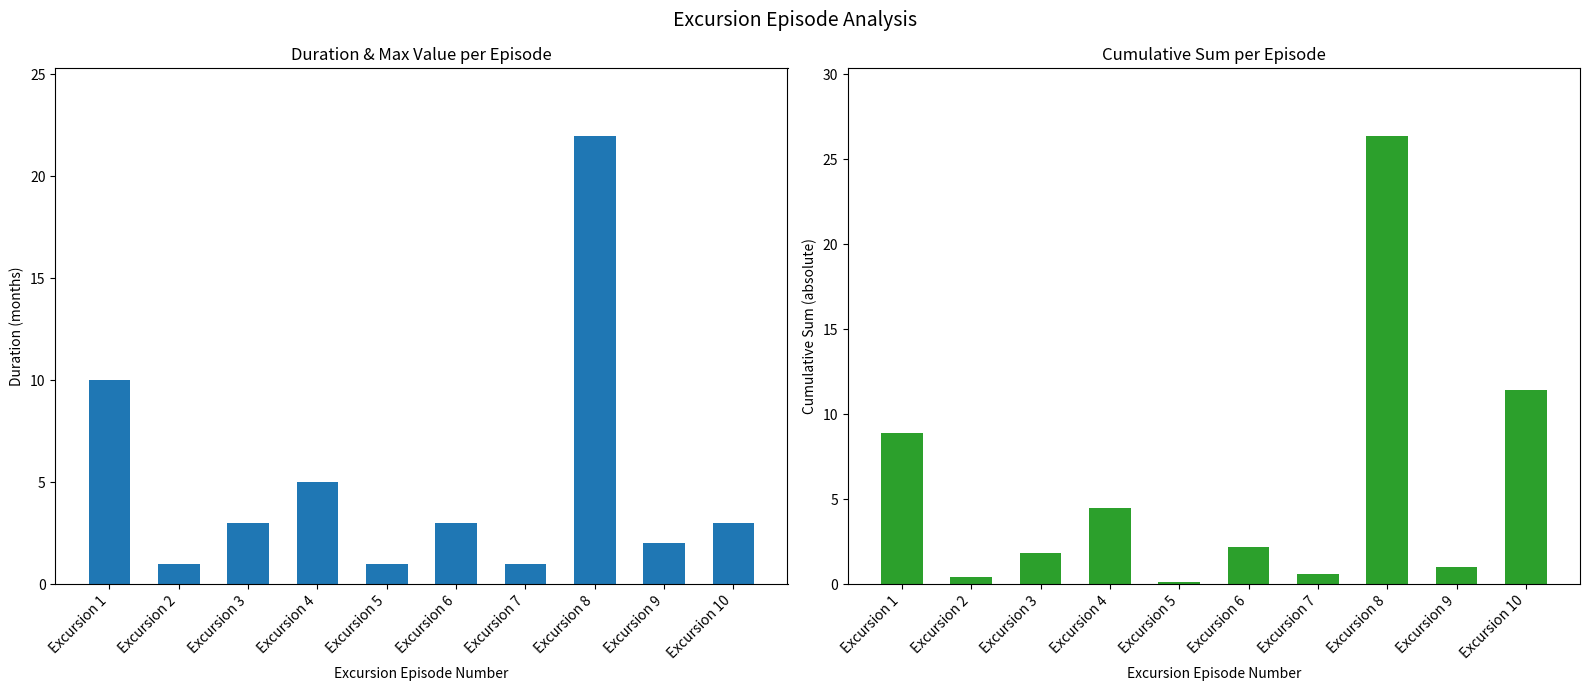

How many values in the Duration (months) series exceed 3?

3